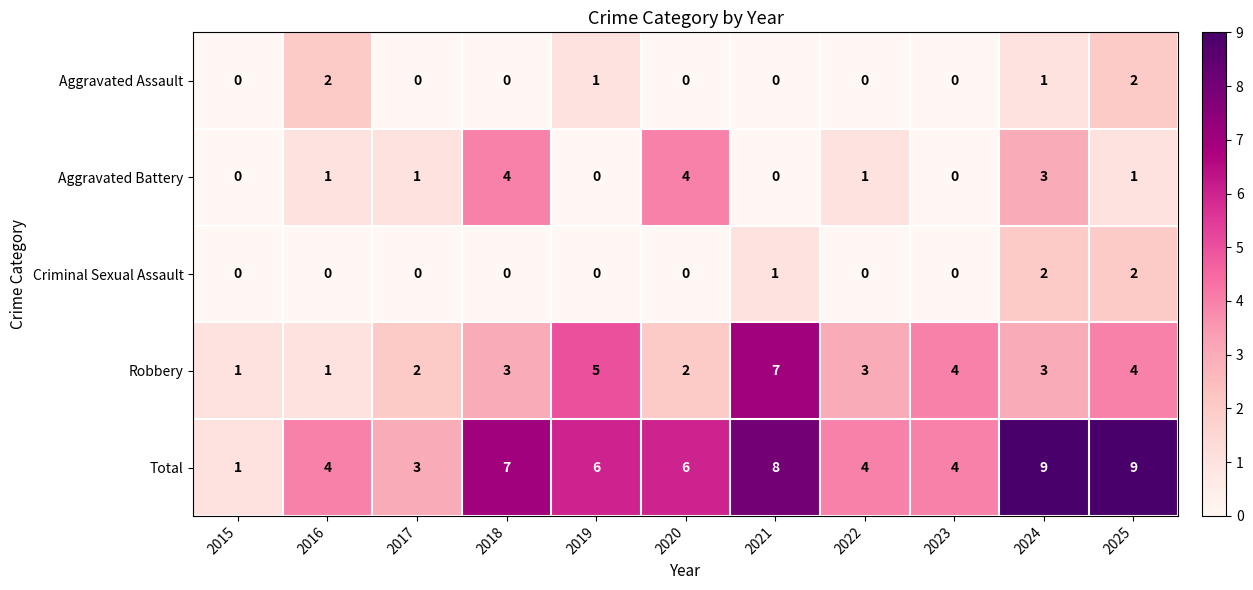

What is the sum of all Aggravated Assault values?

6